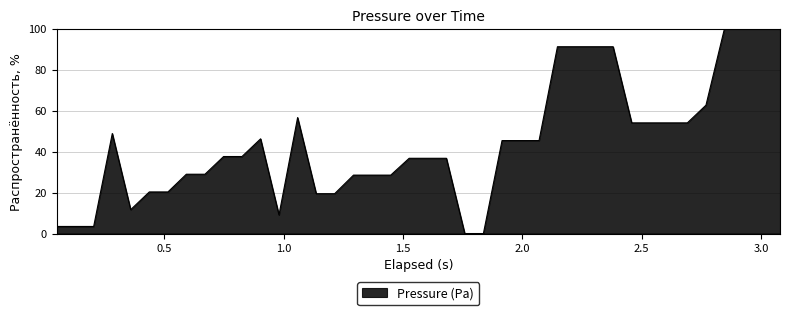

What is the maximum value shown in the chart?

100.0